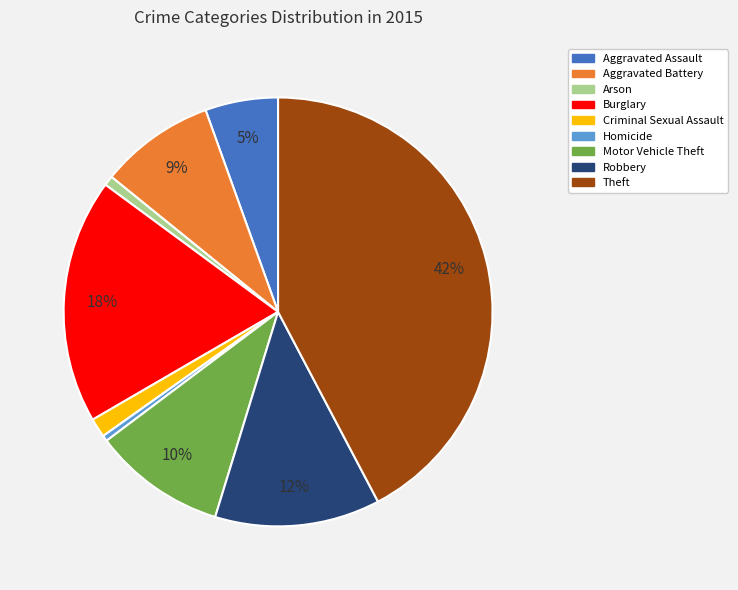

The Theft slice represents 42% of the pie. True or false?

True